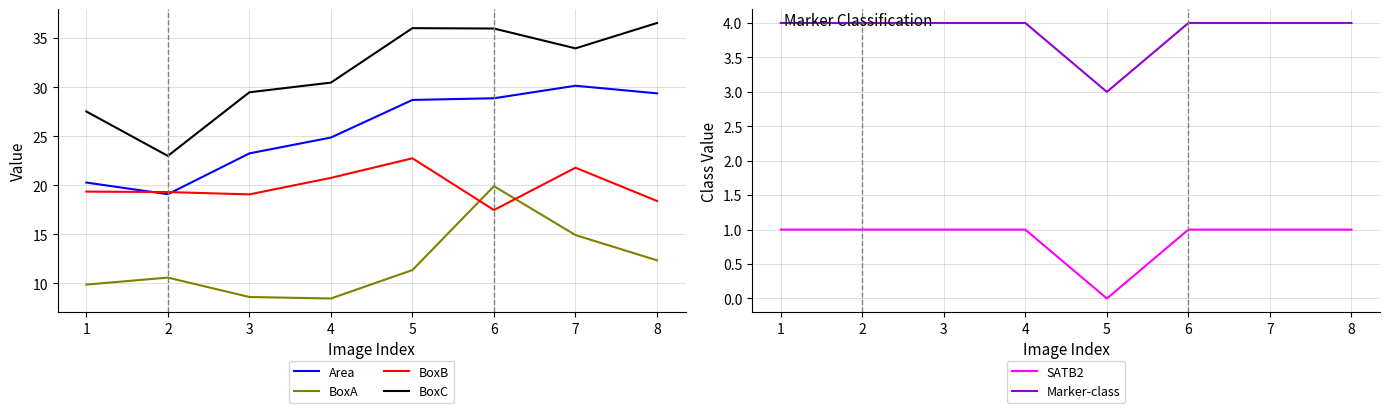

How many data points in Area are above 28?

4